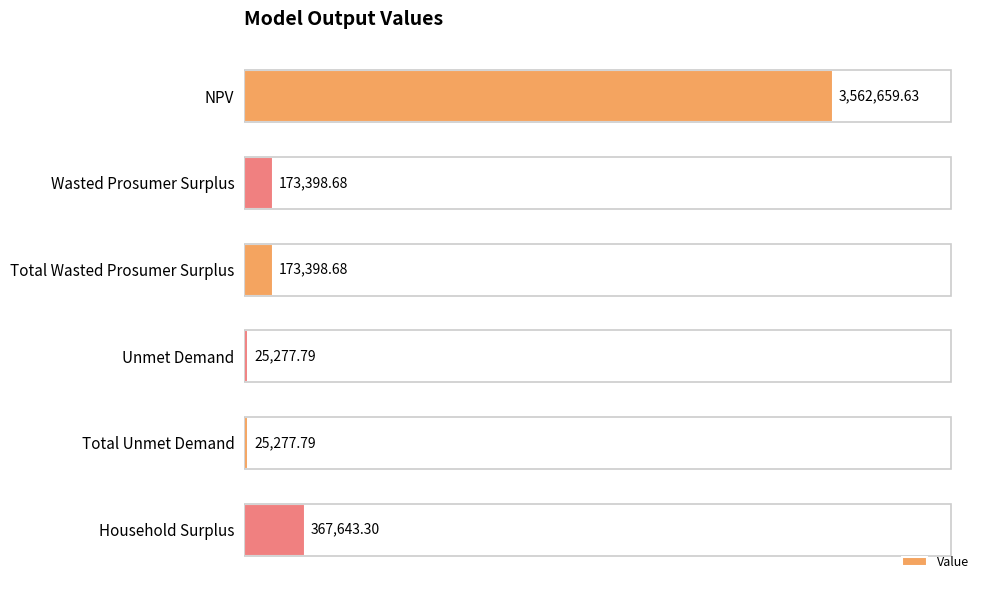

What is the label of the 6th bar from the bottom?

NPV